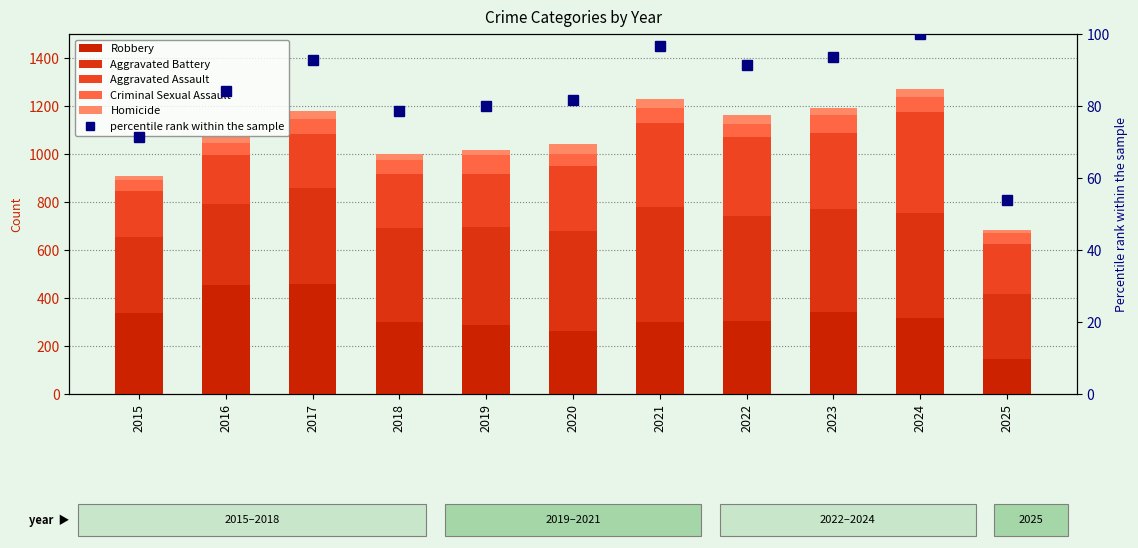

At which label does Criminal Sexual Assault first exceed 60?

2017